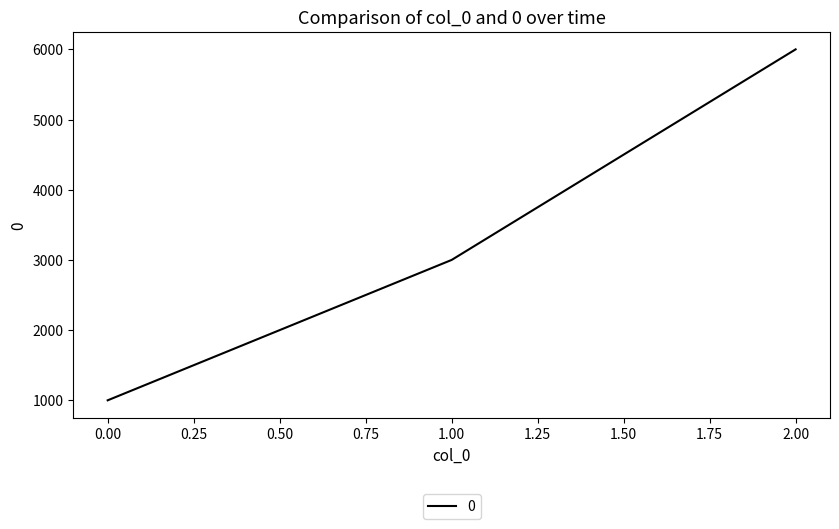

What is the smallest value displayed?

1000